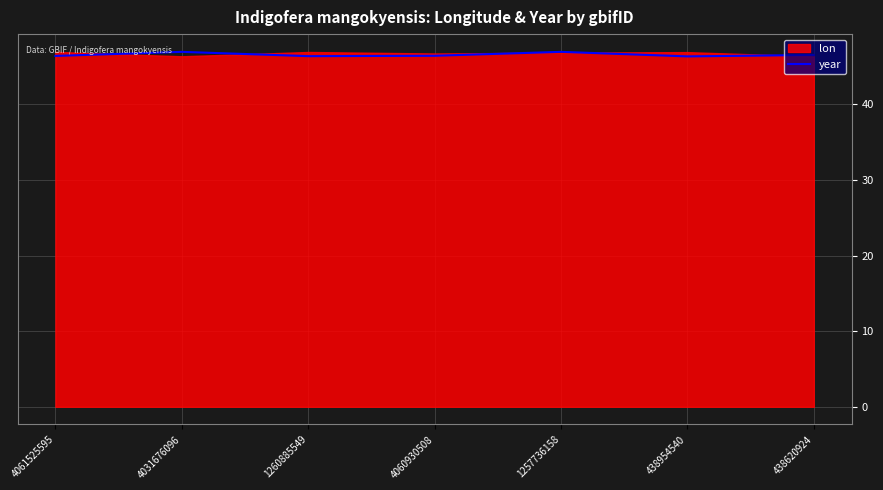

Approximately how many times larger is the value at 4060930508 compared to 4031676096?

1.0